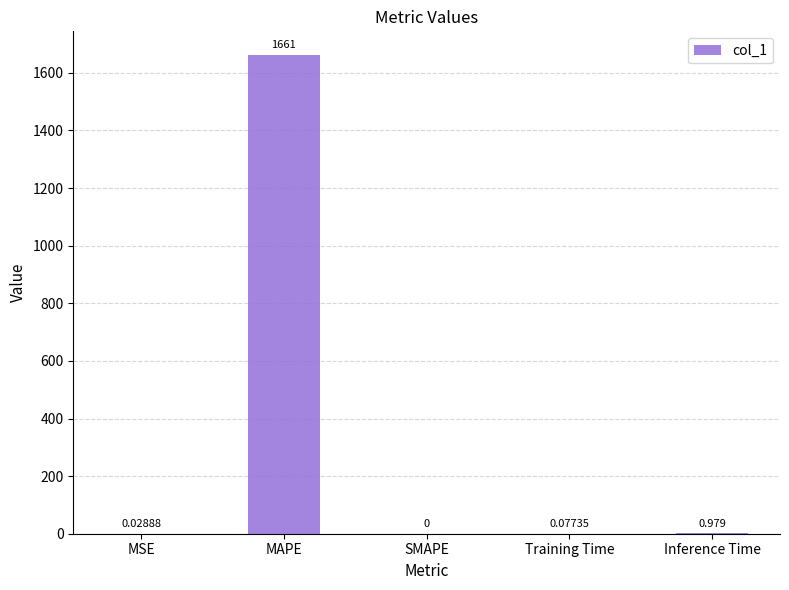

At which label is the value closest to 830?

Inference Time